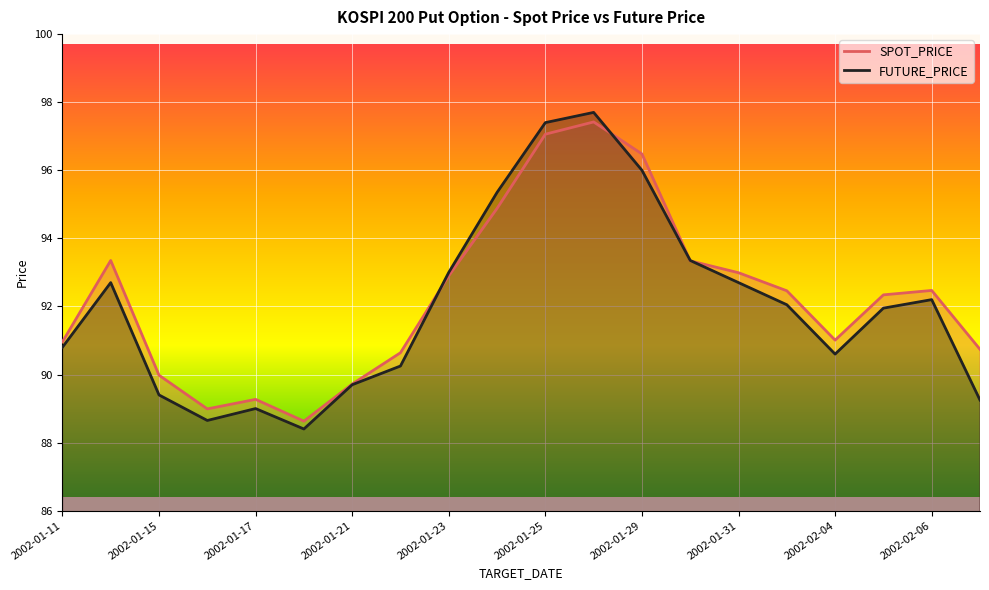

True or false: FUTURE_PRICE has more than 2 points higher than both neighbors.

True